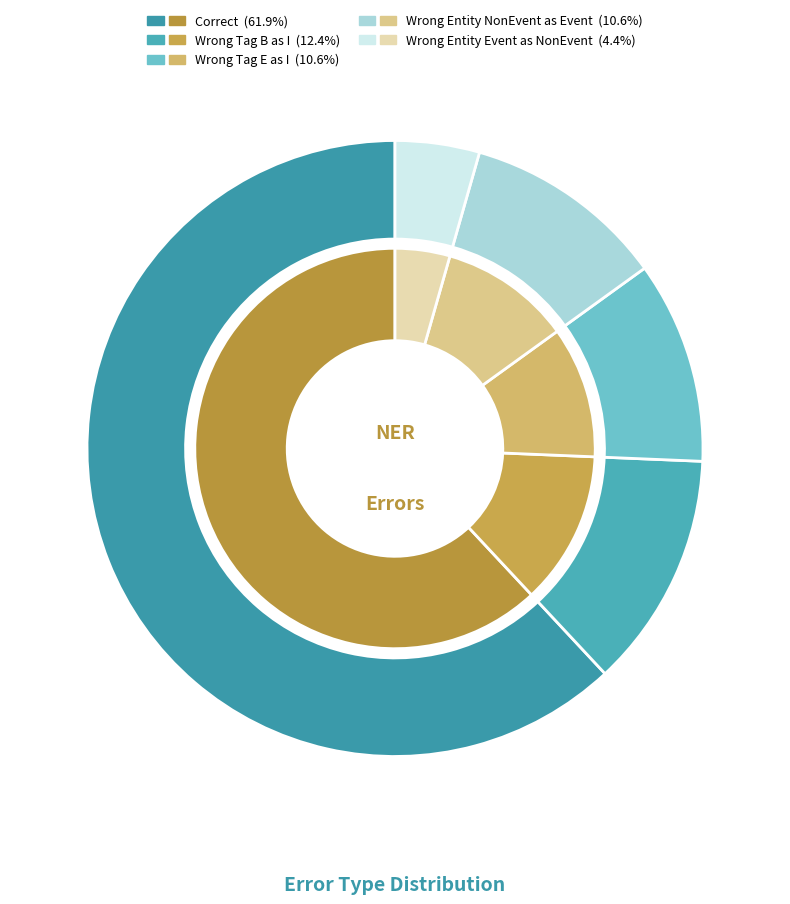

What is the smallest slice in the pie chart?

Wrong_Entity_Event_as_NonEvent